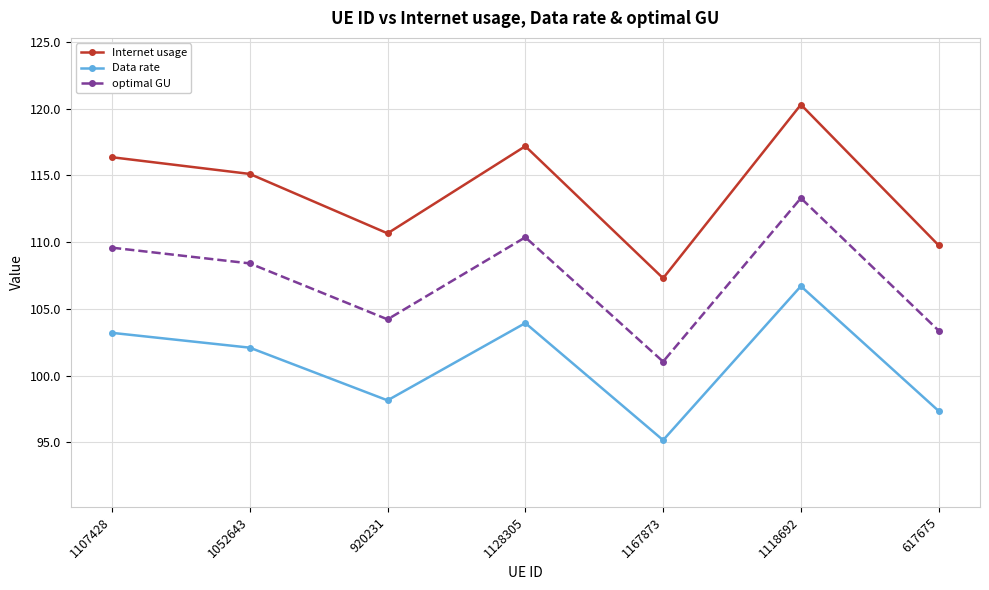

Rank the series by their average value, from lowest to highest.

Data rate, optimal GU, Internet usage